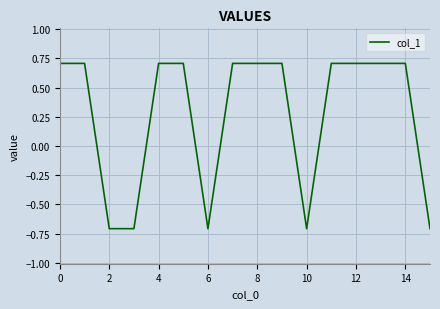

What is the smallest value displayed?

-0.7